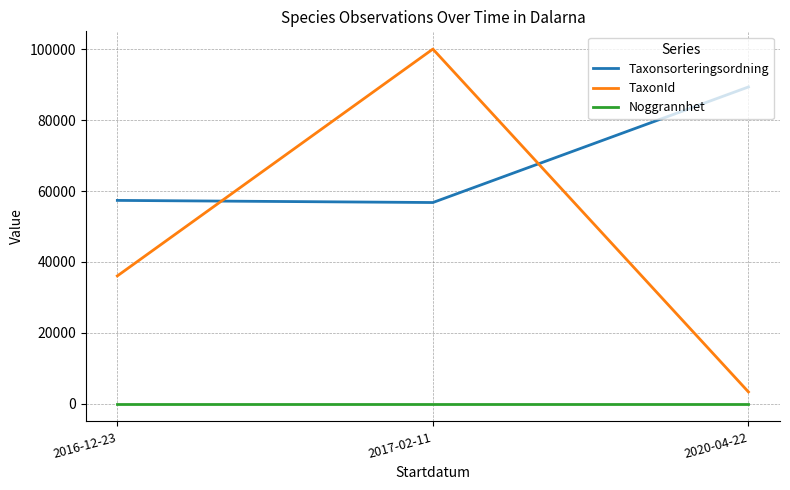

Rank the series at 2017-02-11 from lowest to highest value.

Noggrannhet, Taxonsorteringsordning, TaxonId